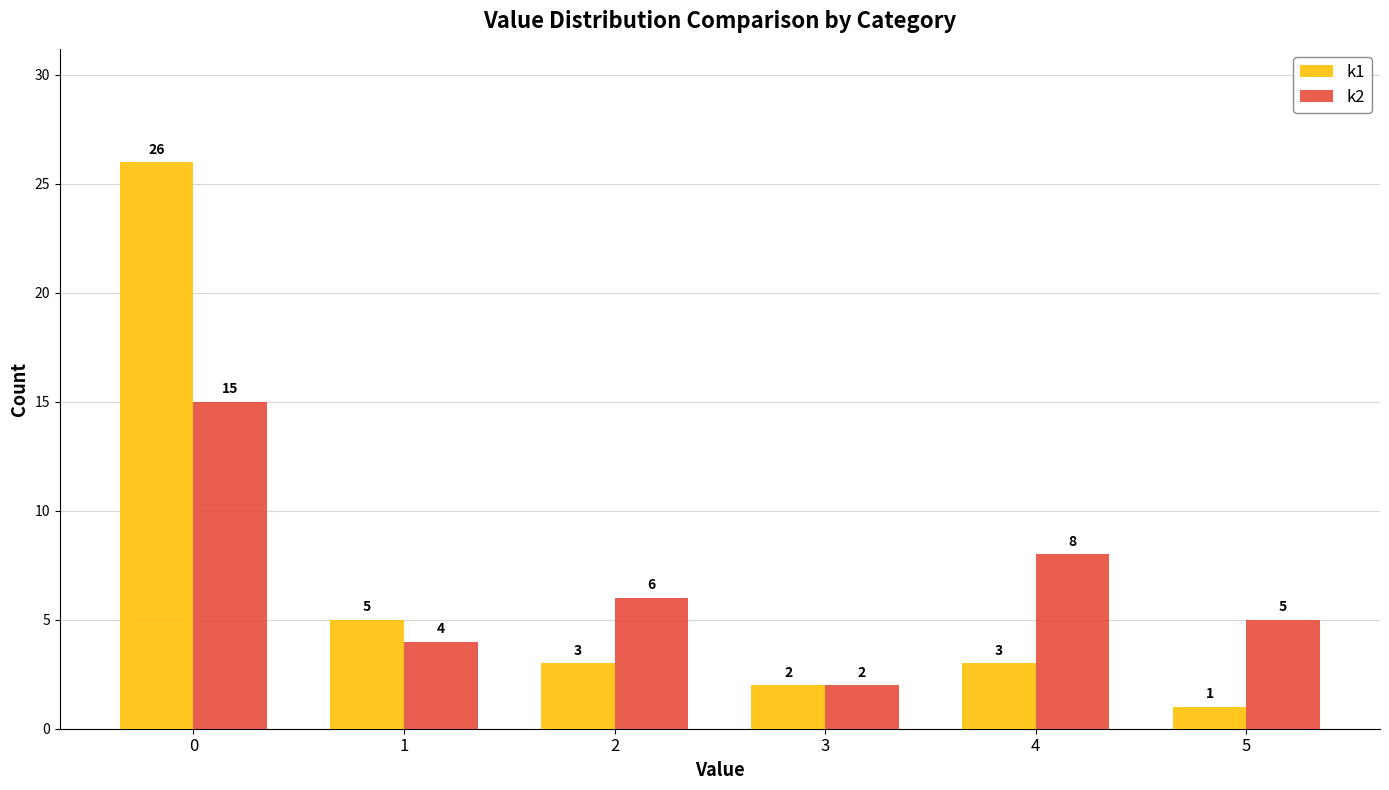

Is it true that k1 equals 26 at 0?

True